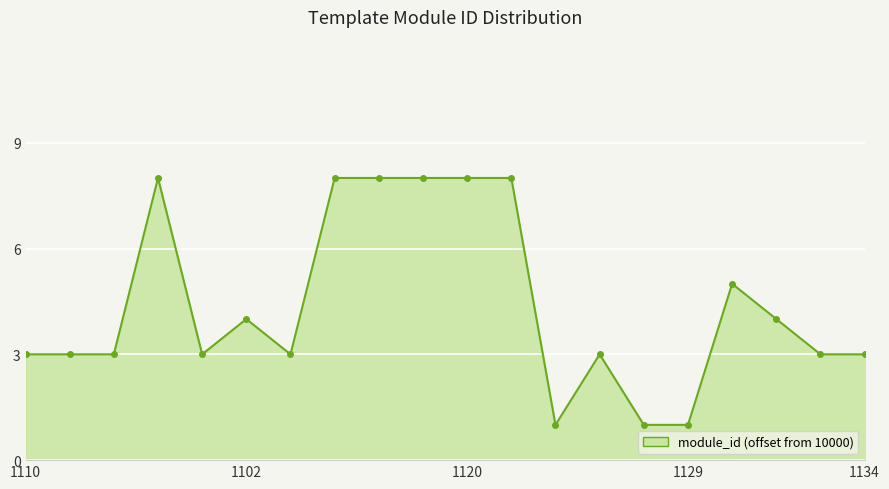

True or false: there are more than 2 points higher than both neighbors.

True